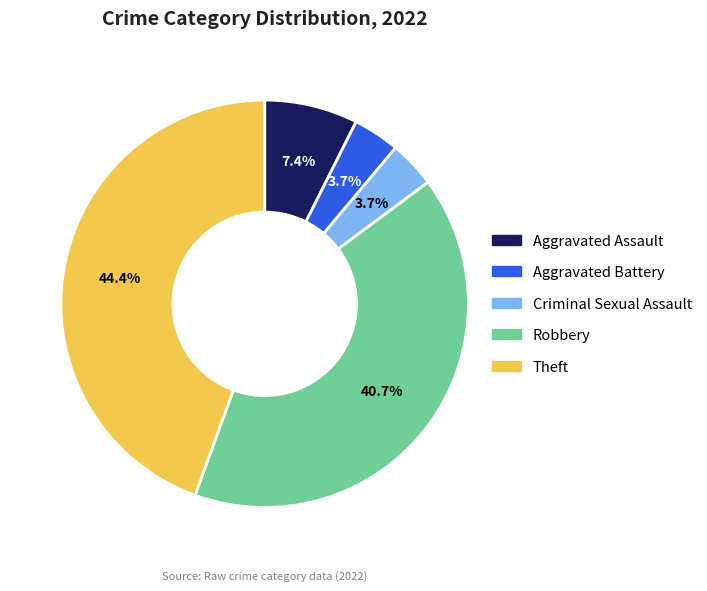

Is there a majority slice in this chart?

No